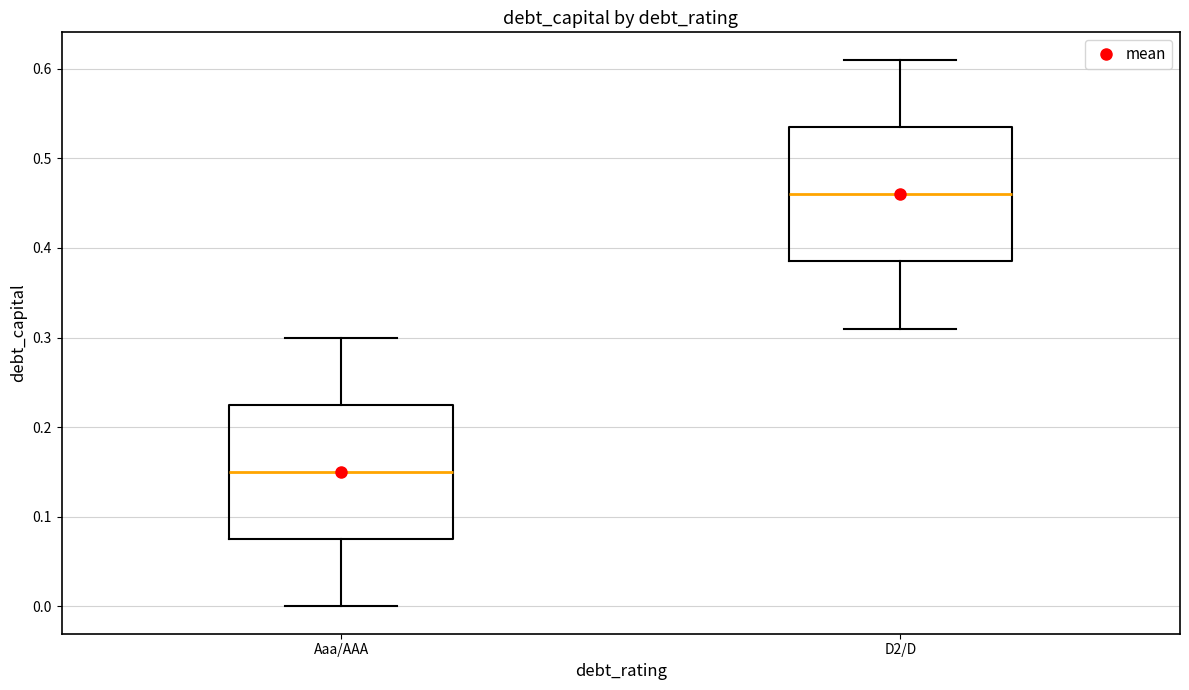

Reading left to right, transcribe this box plot: for each box, give where its median line is, the range the box spans, and where its two whiskers end, as read against the y-axis. The values are not printed on the chart, so give them approximately, as read against the axis.

Aaa/AAA: median 0.15, box 0.08 to 0.23, whiskers 0.00 to 0.30
D2/D: median 0.46, box 0.39 to 0.54, whiskers 0.31 to 0.61